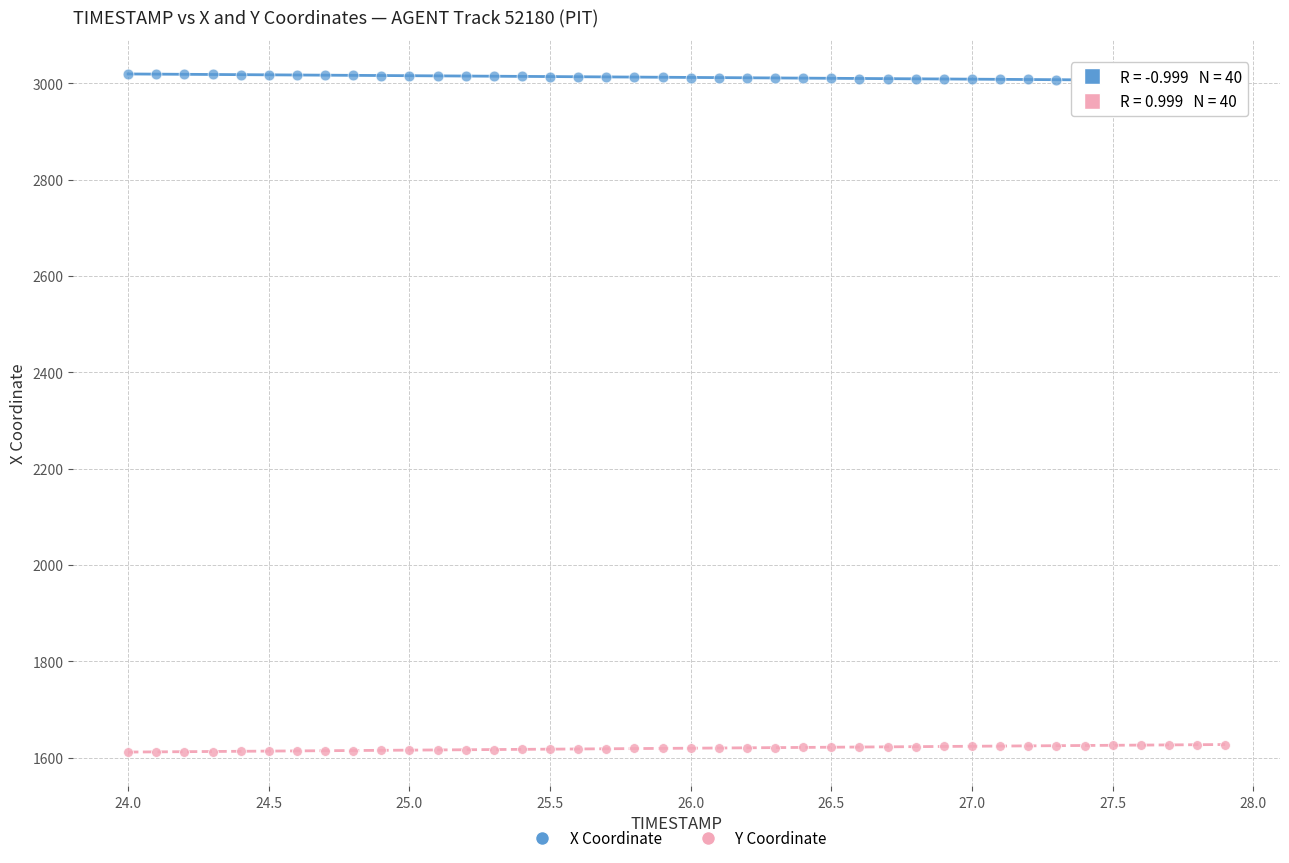

Across all data points, what is the range of Y values (max minus min)?

1408.5